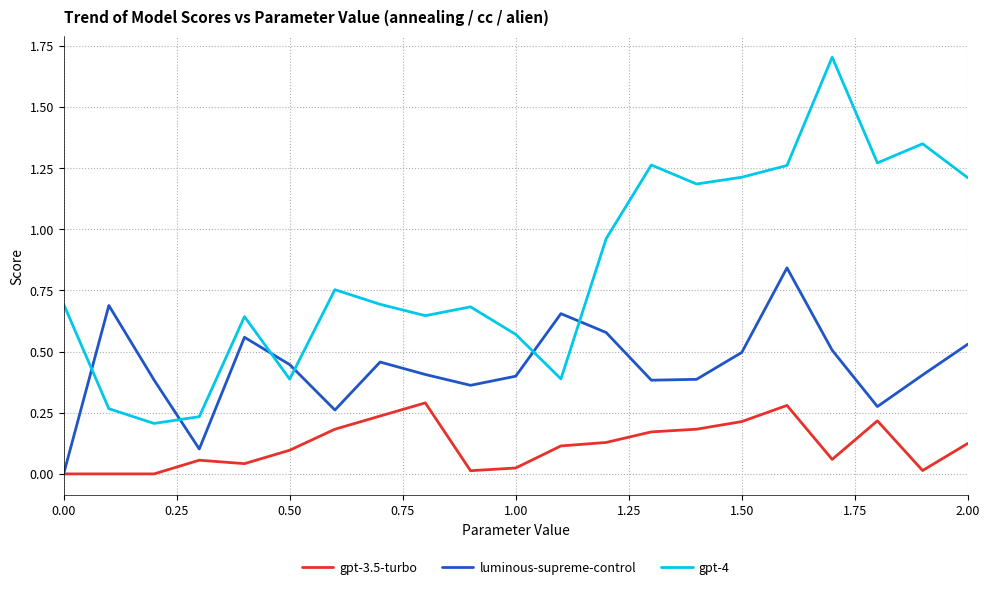

Which series has the largest total across all categories?

gpt-4